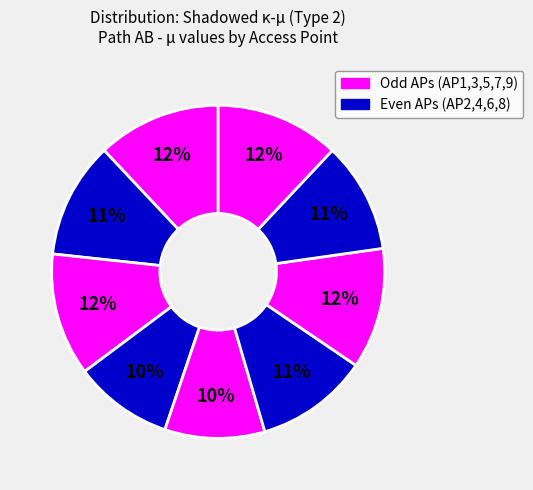

Count the number of slices in the pie.

9